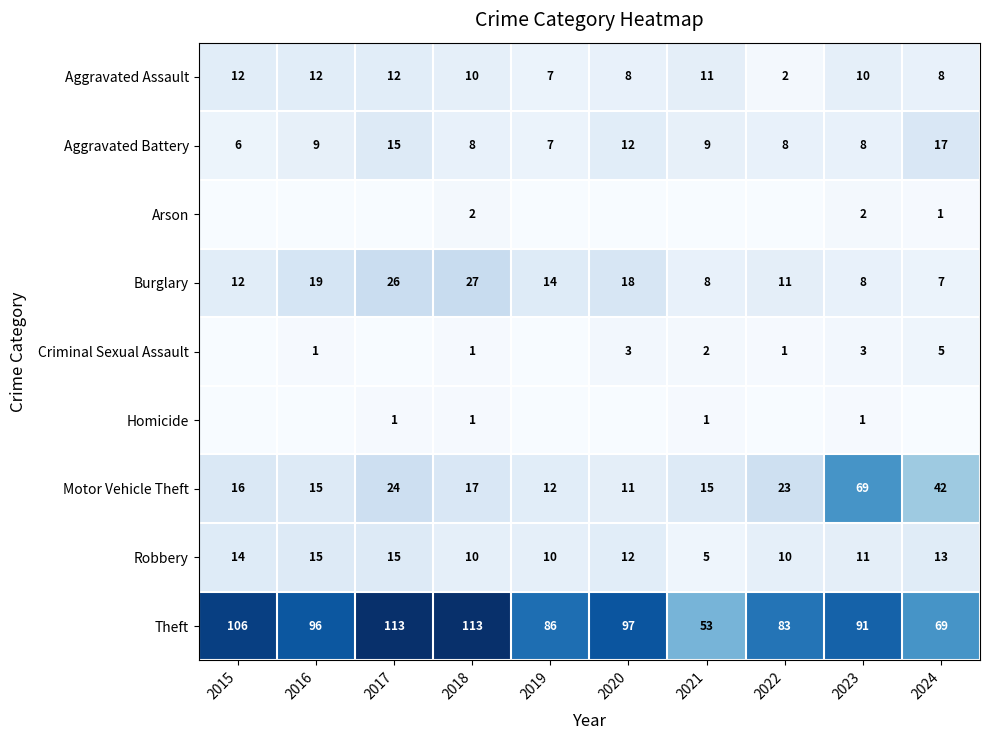

Which has a higher value, 2019 or 2017?

2017